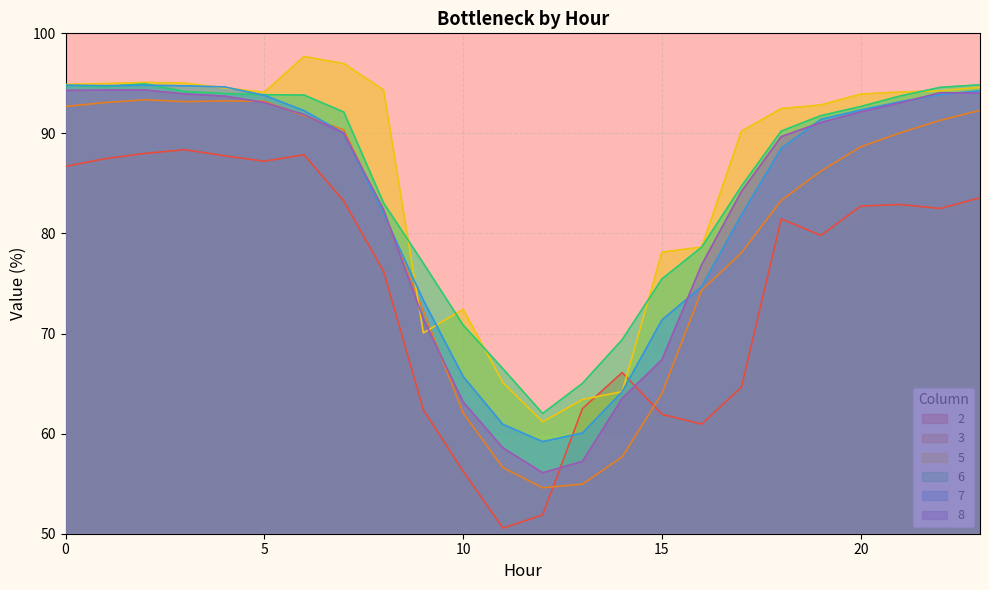

The value of 3 at 5 is 93.2. True or false?

True